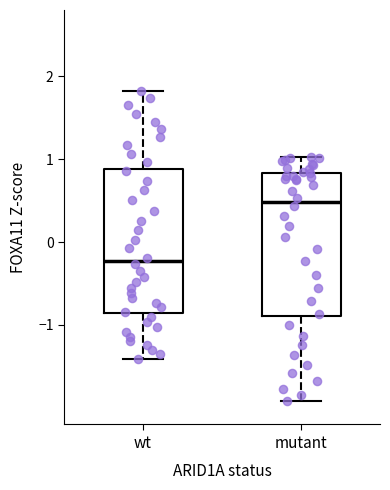

Reading left to right, read every box against the y-axis: the position of its median line, the range the box covers, and the ends of its whiskers. The values are not printed on the chart, so give them approximately, as read against the axis.

wt: median -0.2, box -0.9 to 0.9, whiskers -1.4 to 1.8
mutant: median 0.5, box -0.9 to 0.8, whiskers -1.9 to 1.0